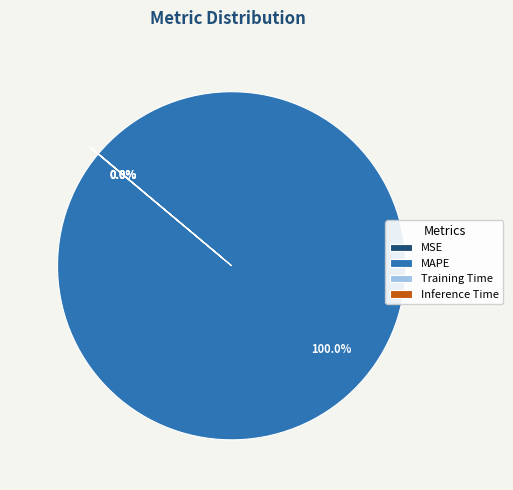

What is the largest slice in the pie chart?

MAPE